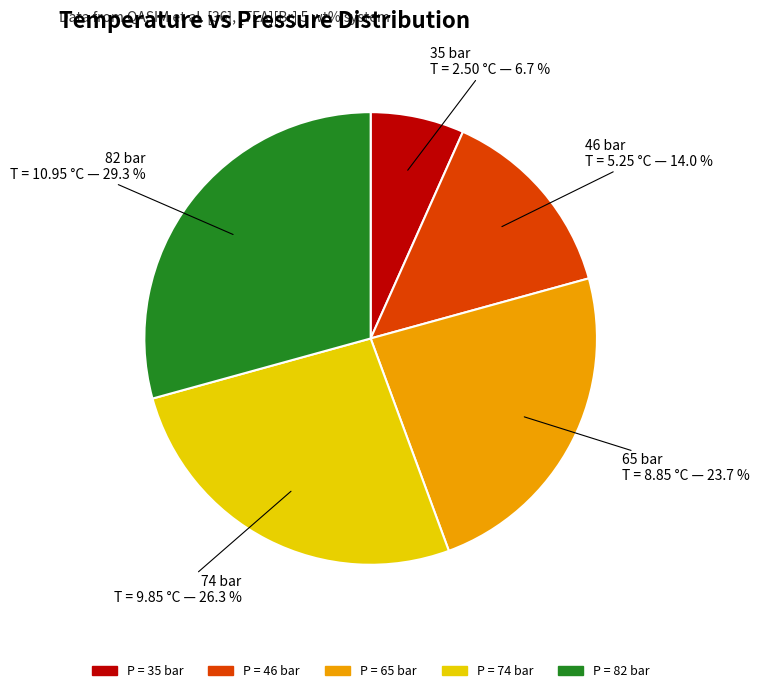

Which category has the biggest portion of the pie?

82 bar